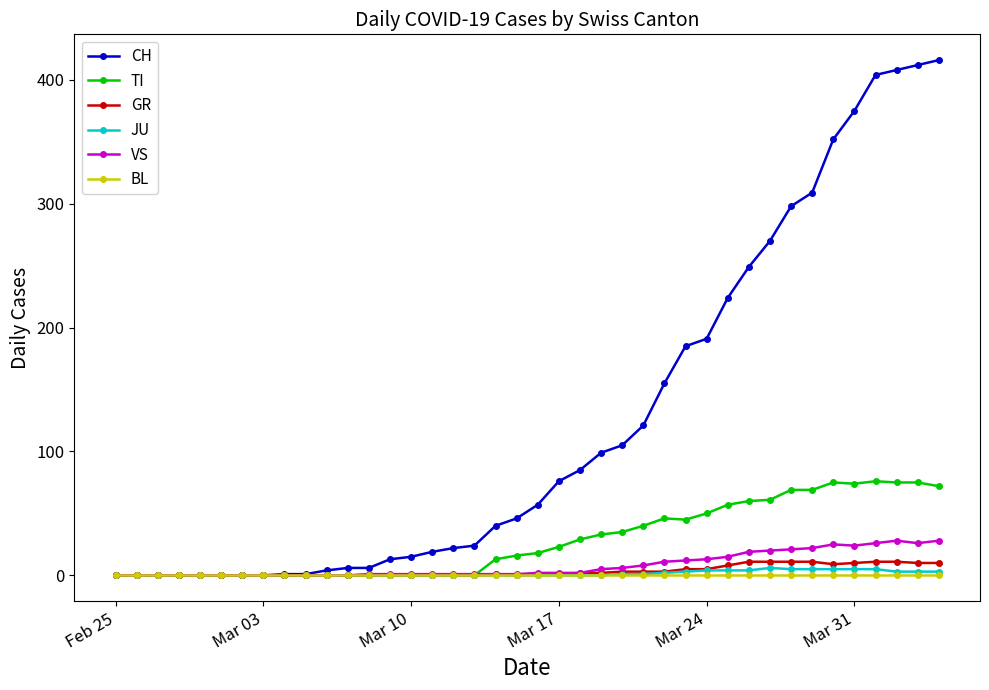

Which series has the largest range (max minus min)?

CH